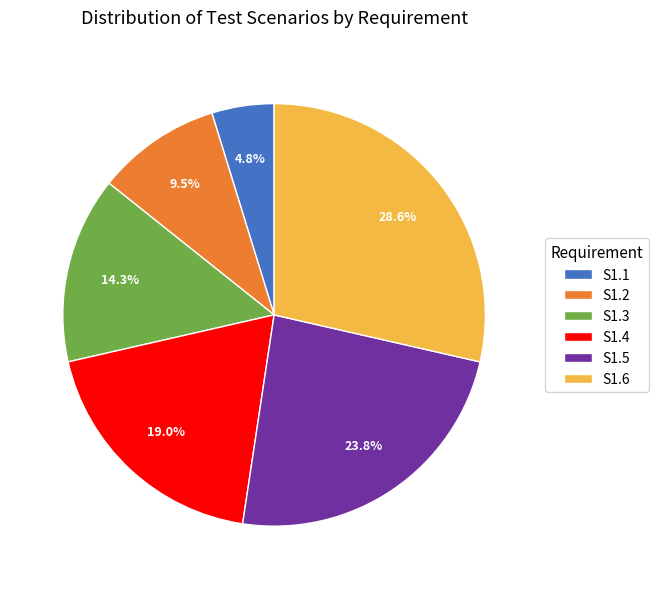

Is S1.3 the majority of the pie?

No